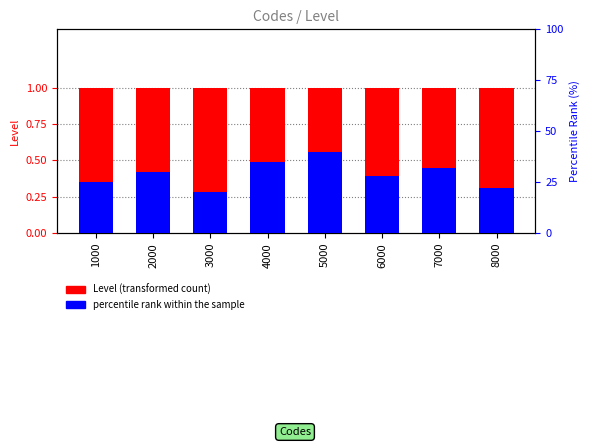

Reading left to right, transcribe all the data shown in this chart.

Level (transformed count): 1000=1	2000=1	3000=1	4000=1	5000=1	6000=1	7000=1	8000=1
percentile rank within the sample: 1000=25	2000=30	3000=20	4000=35	5000=40	6000=28	7000=32	8000=22